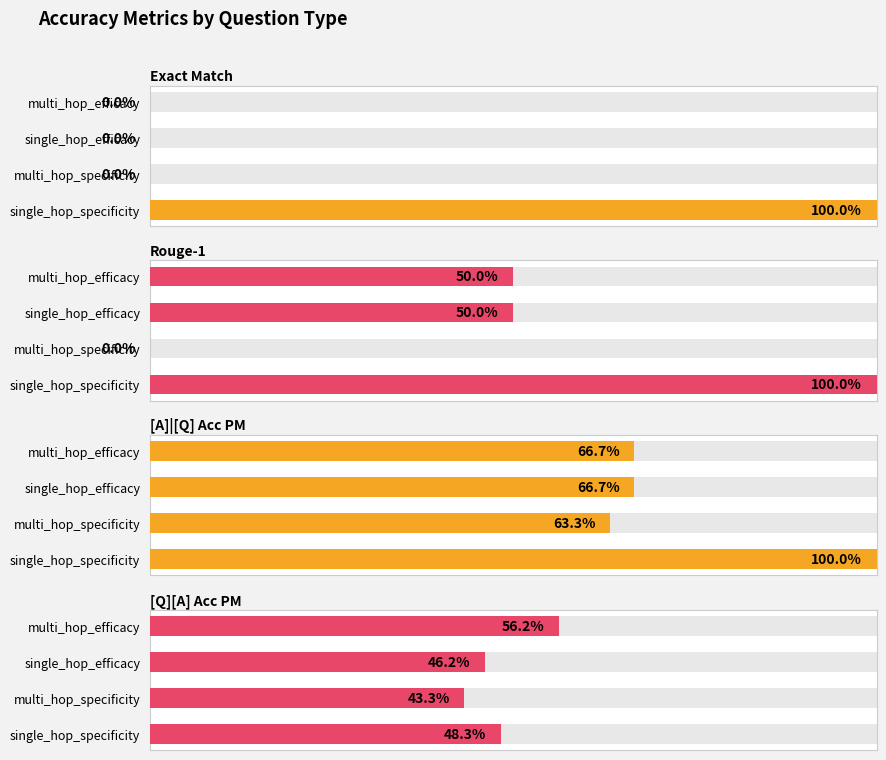

Is it true that Exact Match equals -0.4 at 1?

False